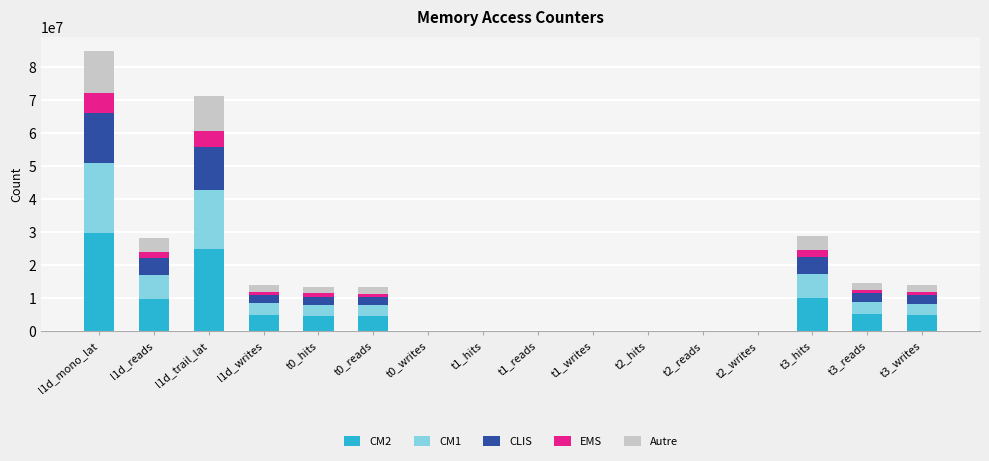

Which category has the highest value in the CM2 series?

l1d_mono_lat